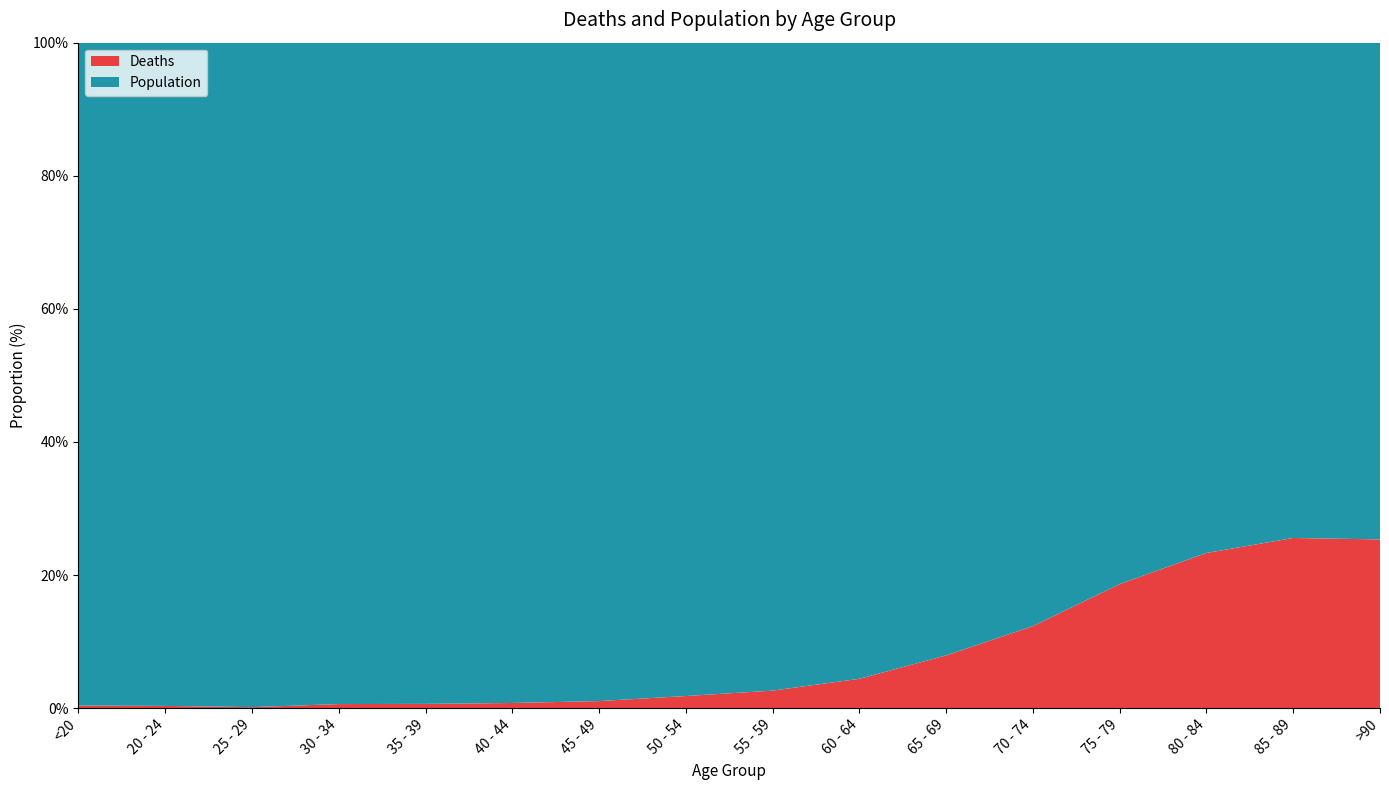

Reading left to right, transcribe all the data shown in this chart.

Deaths: <20=18	20 - 24=4	25 - 29=3	30 - 34=17	35 - 39=18	40 - 44=24	45 - 49=47	50 - 54=126	55 - 59=227	60 - 64=426	65 - 69=850	70 - 74=1690	75 - 79=2848	80 - 84=3273	85 - 89=2548	>90=1224
Population: <20=4641	20 - 24=1191	25 - 29=2038	30 - 34=2765	35 - 39=2814	40 - 44=3078	45 - 49=4396	50 - 54=6803	55 - 59=8400	60 - 64=9236	65 - 69=9883	70 - 74=12018	75 - 79=12434	80 - 84=10764	85 - 89=7417	>90=3604